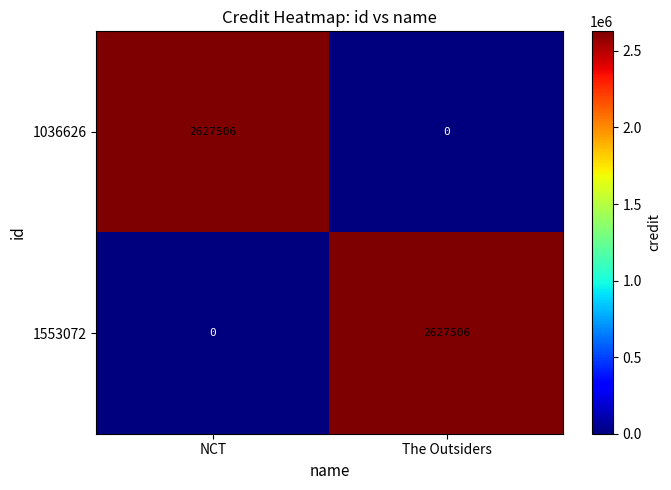

What is the difference between the highest and lowest values at NCT?

2627506